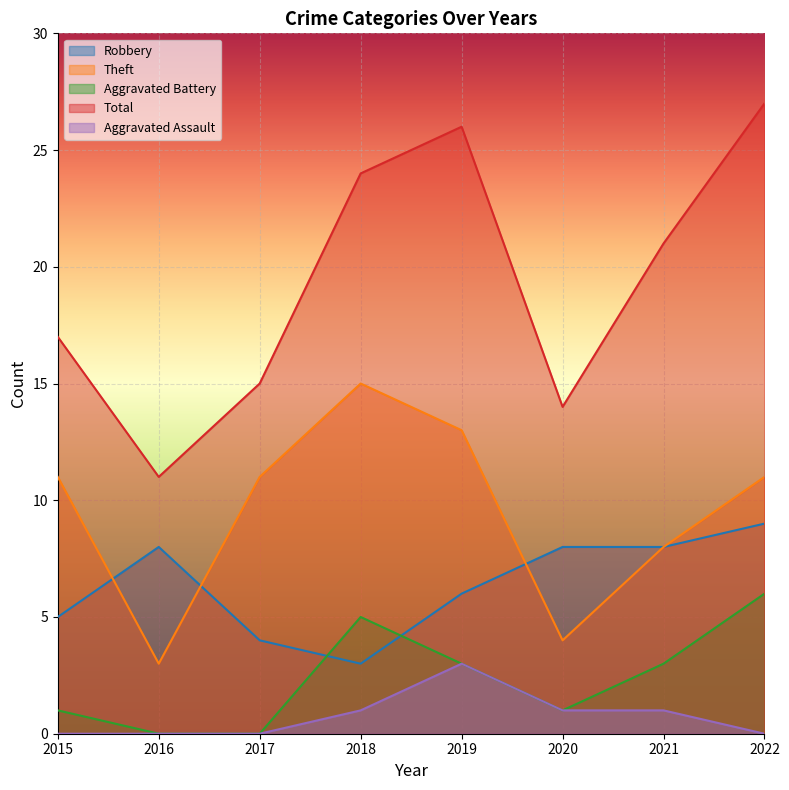

Which series has the largest total across all categories?

Total